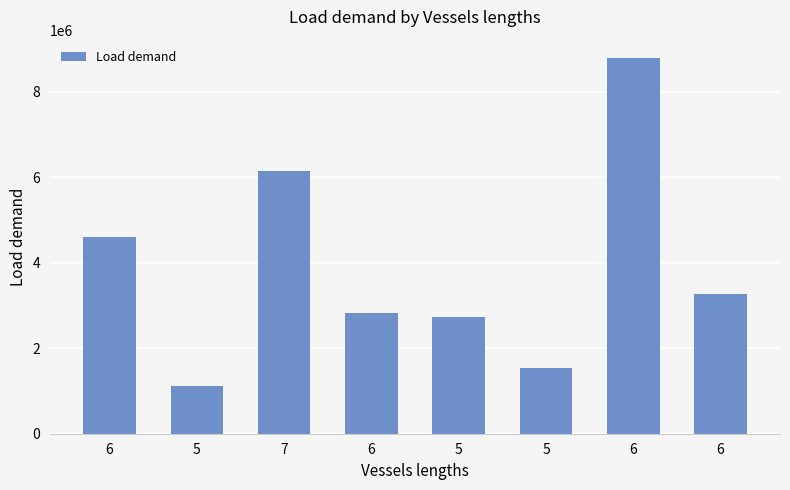

How many bars are there in total?

8